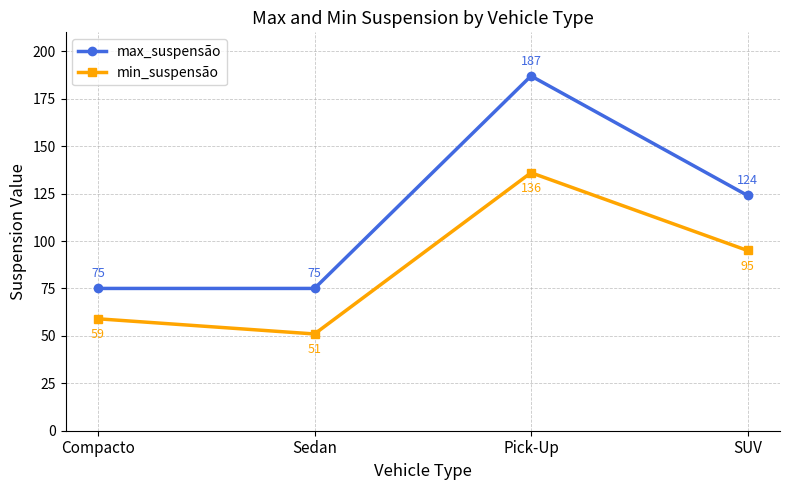

What is the sum of all min_suspensão values?

341